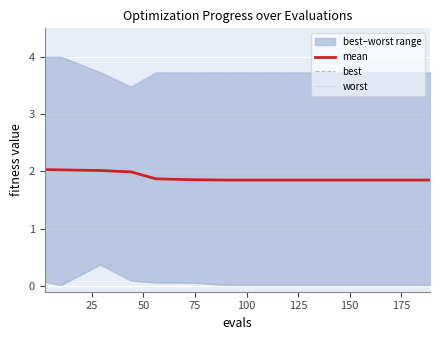

What is the greatest value displayed?

4.0